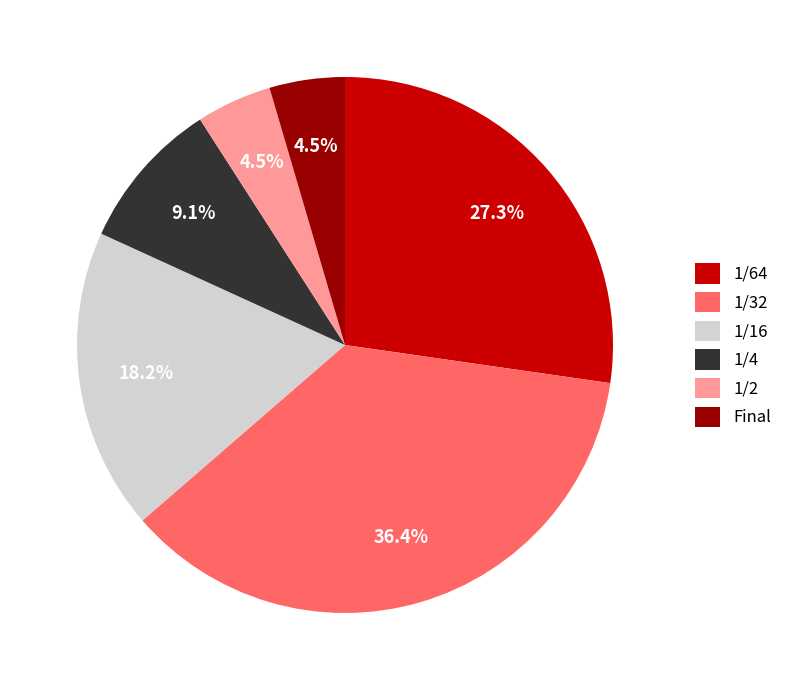

Does 1/2 account for over 50% of the chart?

No